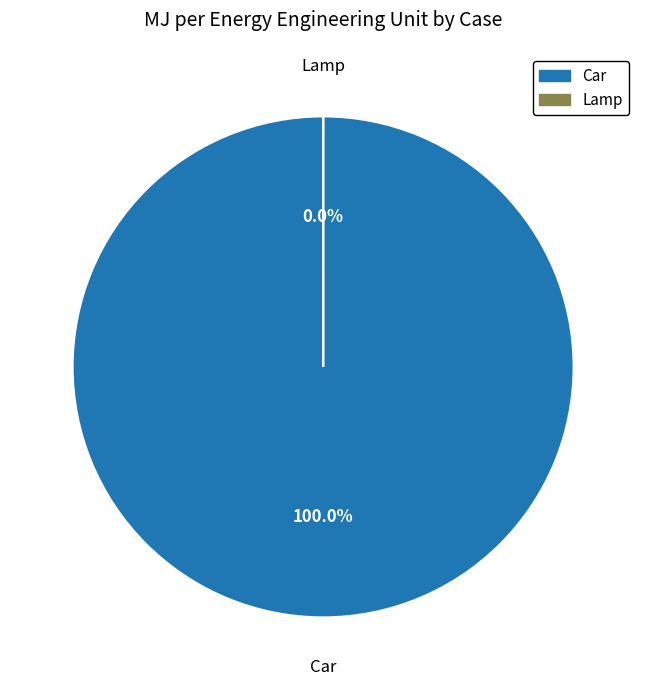

Does Car account for over 50% of the chart?

Yes